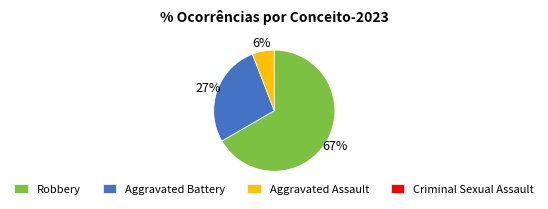

Between Robbery and Aggravated Assault, which is larger?

Robbery